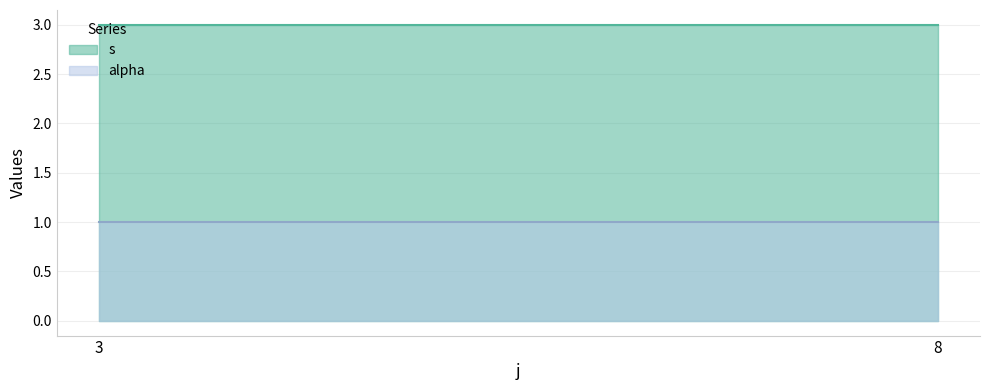

Which category has the highest value in the s series?

5